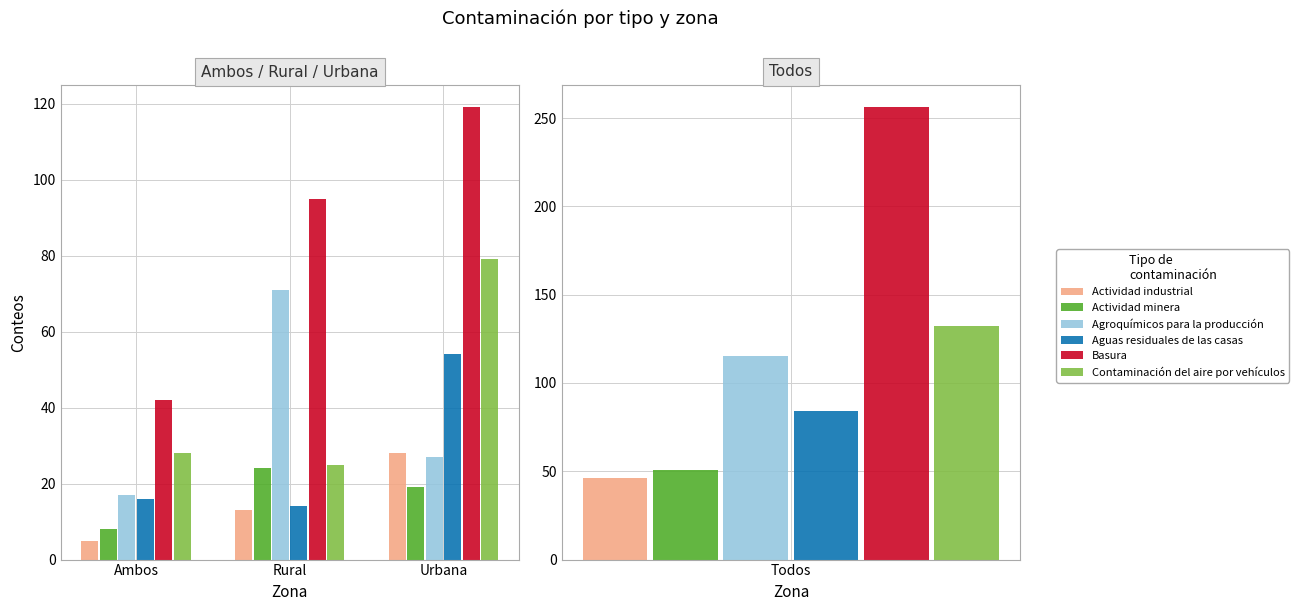

How many Basura values are between 42 and 119?

3